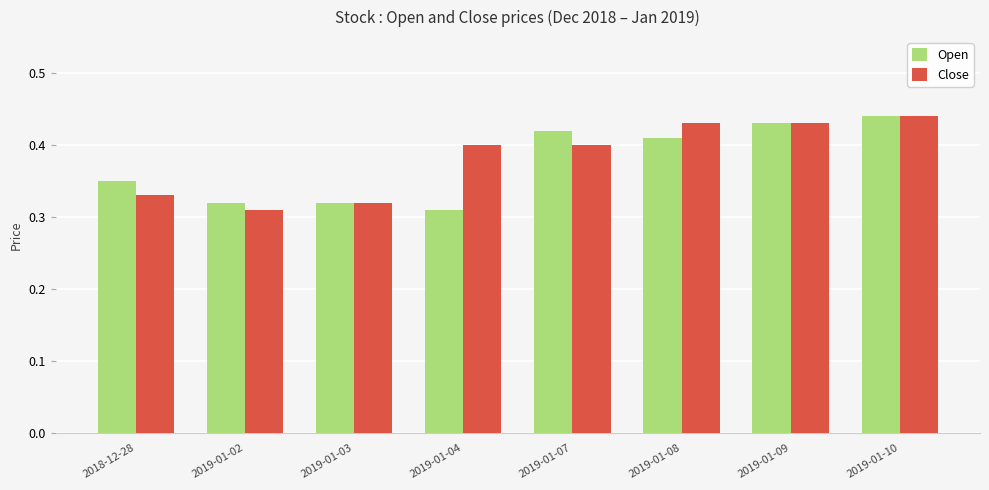

What position from the left is 2019-01-08?

6